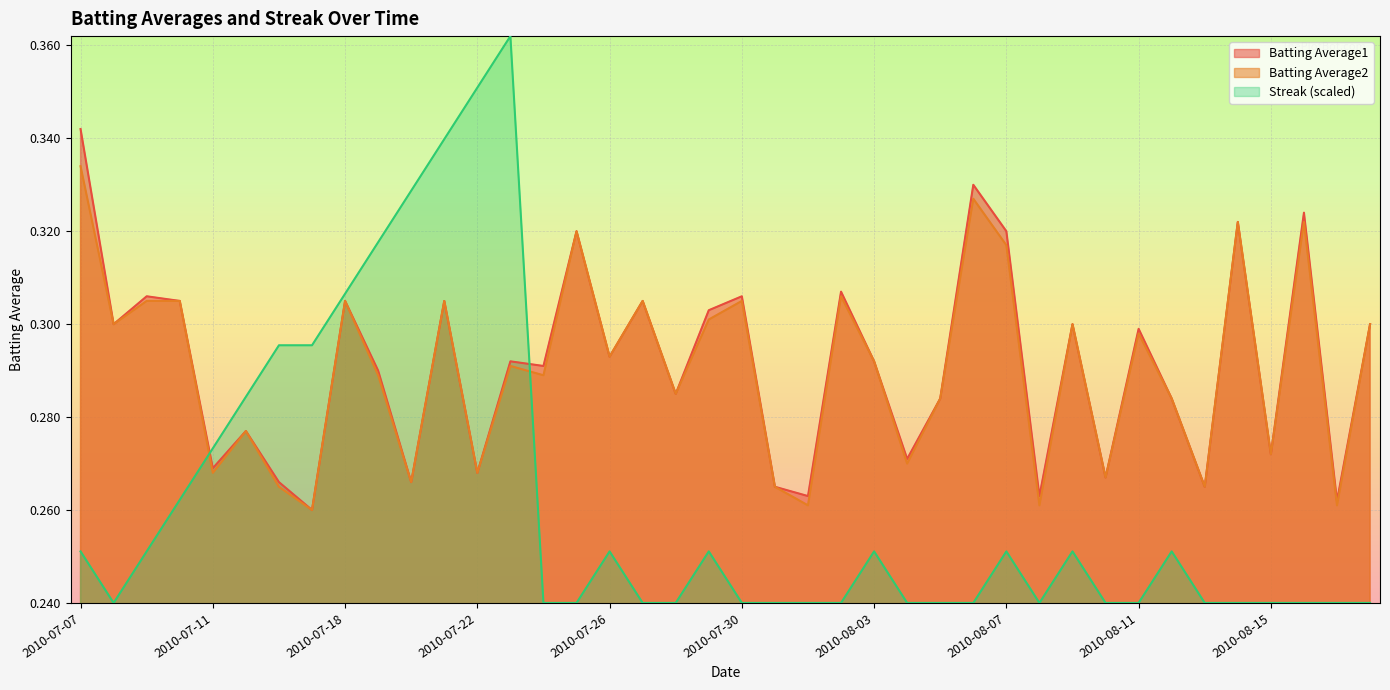

List the series in order of their peak value, highest first.

Streak (scaled), Batting Average1, Batting Average2